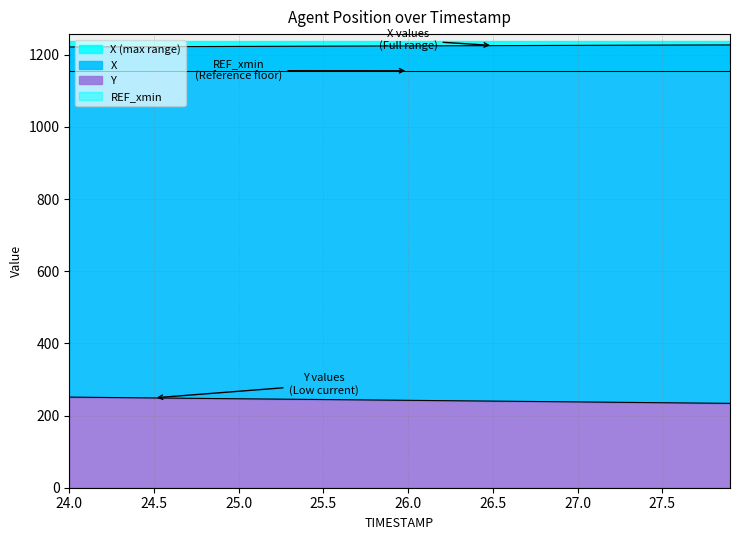

Rank the categories by Y value from highest to lowest.

24.0, 24.1, 24.2, 24.3, 24.4, 24.5, 24.6, 24.7, 24.8, 24.9, 25.0, 25.1, 25.2, 25.3, 25.4, 25.5, 25.6, 25.7, 25.8, 25.9, 26.0, 26.1, 26.2, 26.3, 26.4, 26.5, 26.6, 26.7, 26.8, 26.9, 27.0, 27.1, 27.2, 27.3, 27.4, 27.5, 27.6, 27.7, 27.8, 27.9